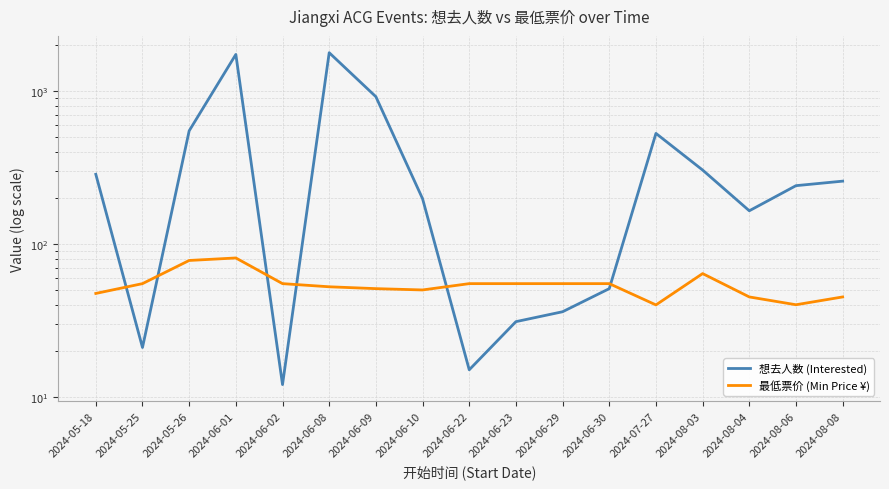

Rank the series by their maximum value, from highest to lowest.

想去人数 (Interested), 最低票价 (Min Price ¥)